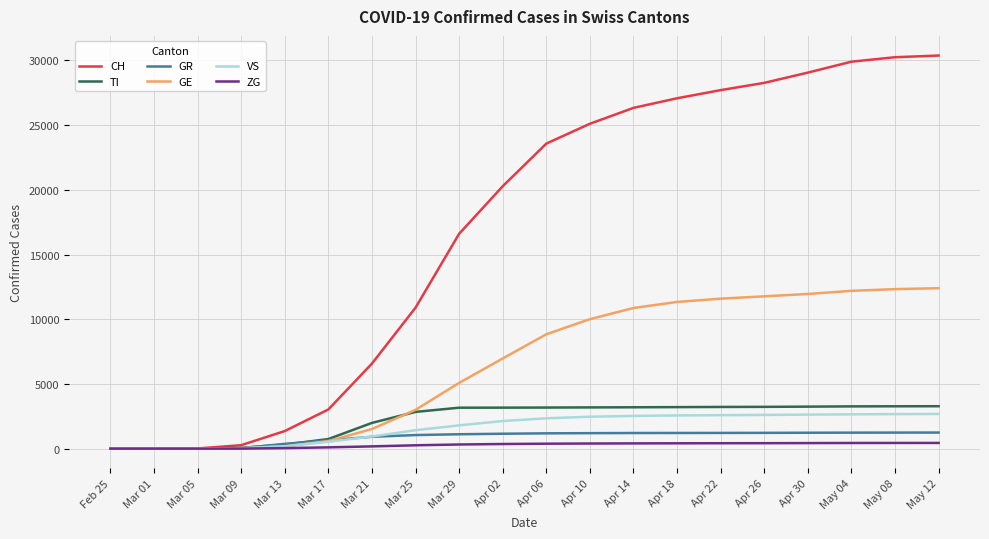

What is the difference between the GE values at Mar 13 and Apr 18?

11161